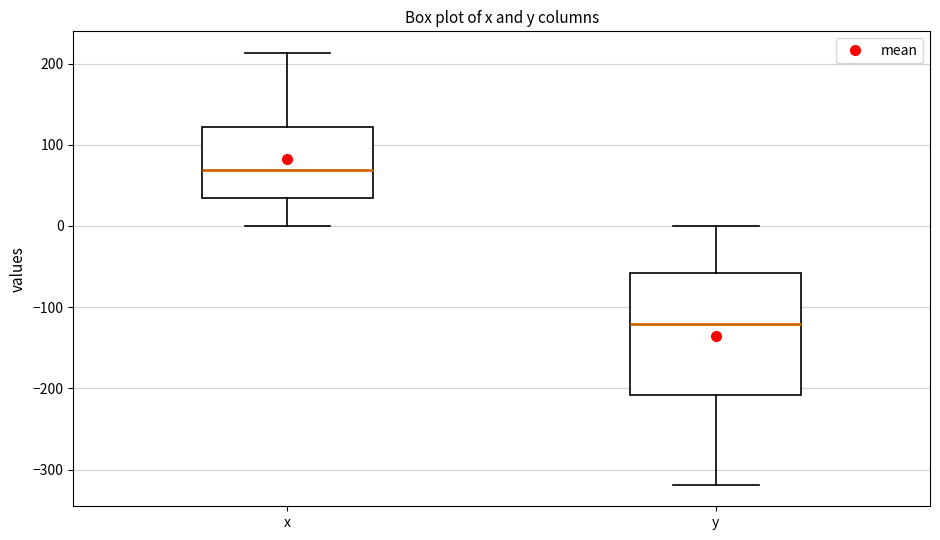

Which box has the highest median line?

x